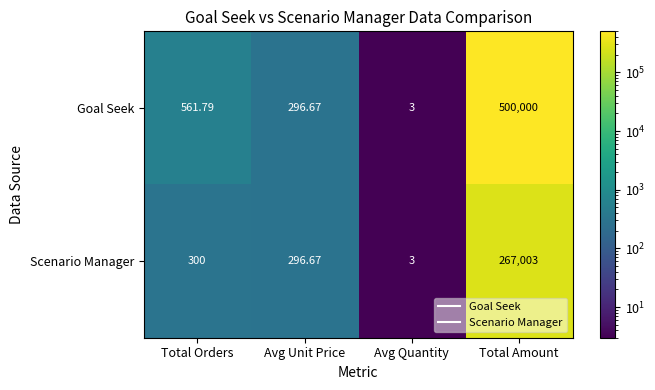

Between Avg Unit Price and Total Amount, which series saw the biggest shift?

Goal Seek